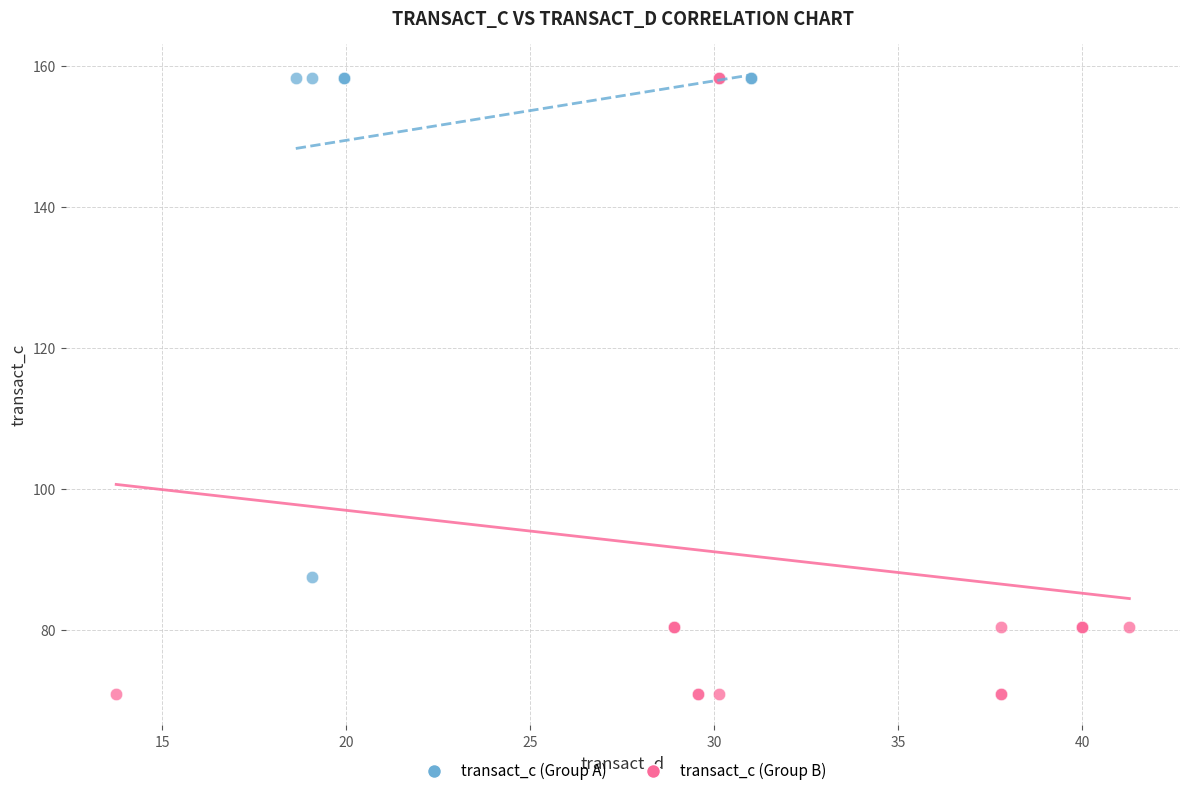

Which series reaches the minimum Y coordinate?

transact_c (Group B)